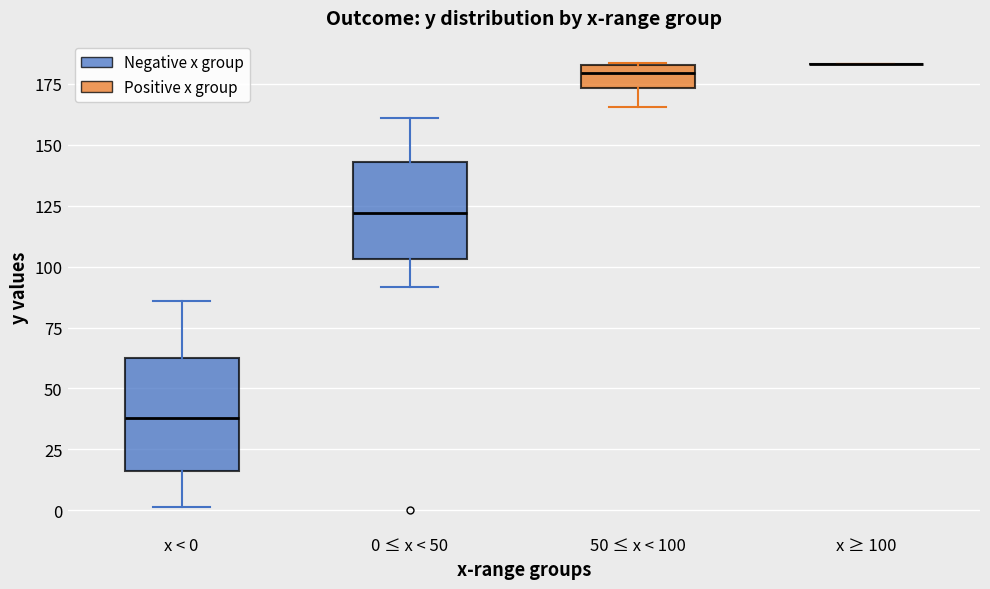

Comparing the boxes themselves (not the whiskers), which one is the tallest?

x < 0